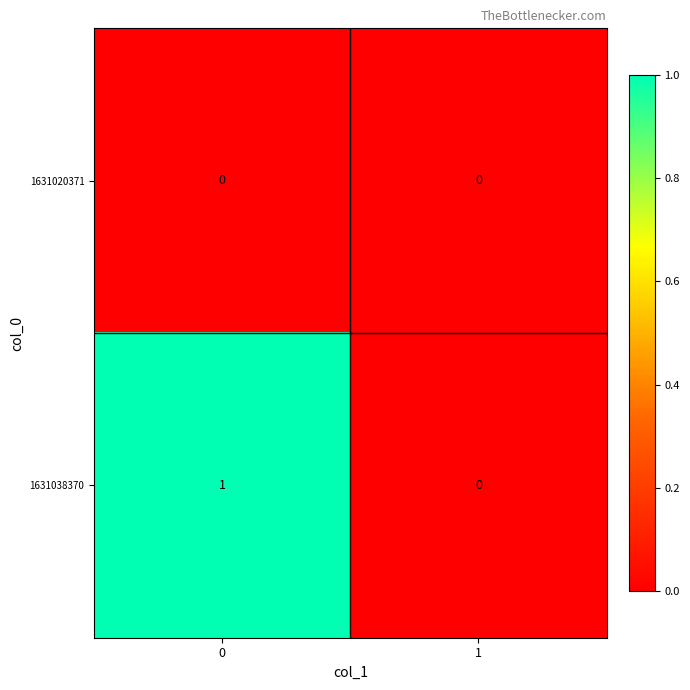

Count the number of data series in this chart.

2